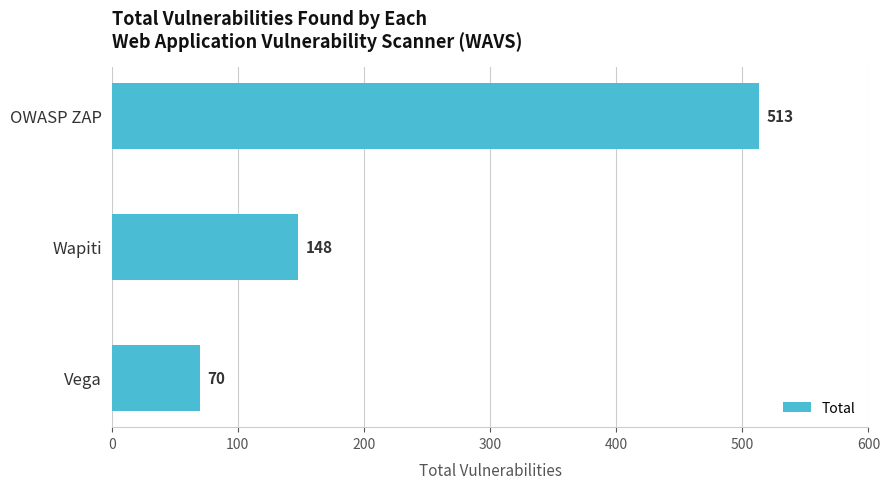

How many distinct data groups are displayed?

1